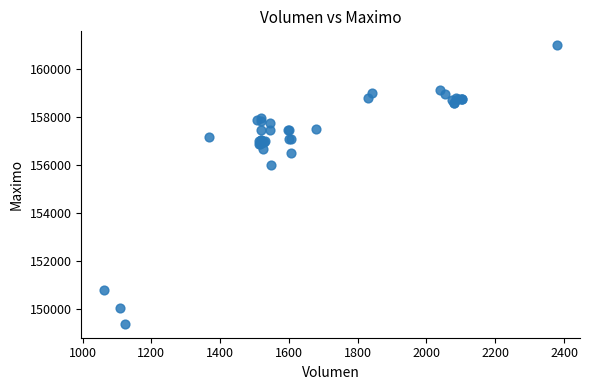

What Y value in the scatter plot is closest to 155202?

156000